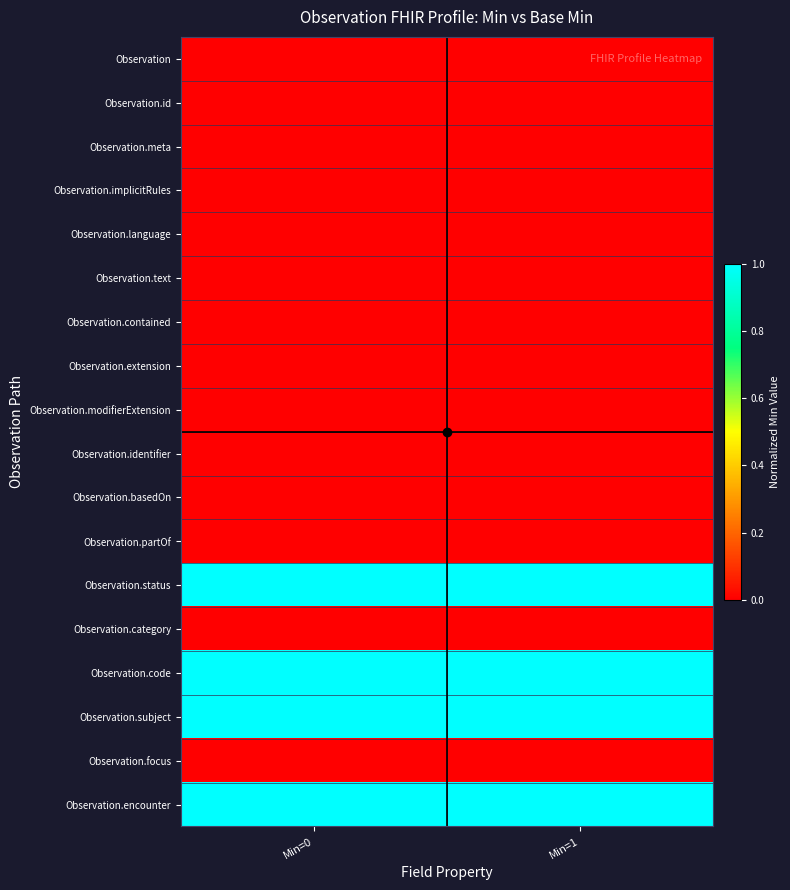

Reading right to left, transcribe all the data shown in this chart.

Observation: Min=1=0	Min=0=0
Observation.id: Min=1=0	Min=0=0
Observation.meta: Min=1=0	Min=0=0
Observation.implicitRules: Min=1=0	Min=0=0
Observation.language: Min=1=0	Min=0=0
Observation.text: Min=1=0	Min=0=0
Observation.contained: Min=1=0	Min=0=0
Observation.extension: Min=1=0	Min=0=0
Observation.modifierExtension: Min=1=0	Min=0=0
Observation.identifier: Min=1=0	Min=0=0
Observation.basedOn: Min=1=0	Min=0=0
Observation.partOf: Min=1=0	Min=0=0
Observation.status: Min=1=1	Min=0=1
Observation.category: Min=1=0	Min=0=0
Observation.code: Min=1=1	Min=0=1
Observation.subject: Min=1=1	Min=0=1
Observation.focus: Min=1=0	Min=0=0
Observation.encounter: Min=1=1	Min=0=1